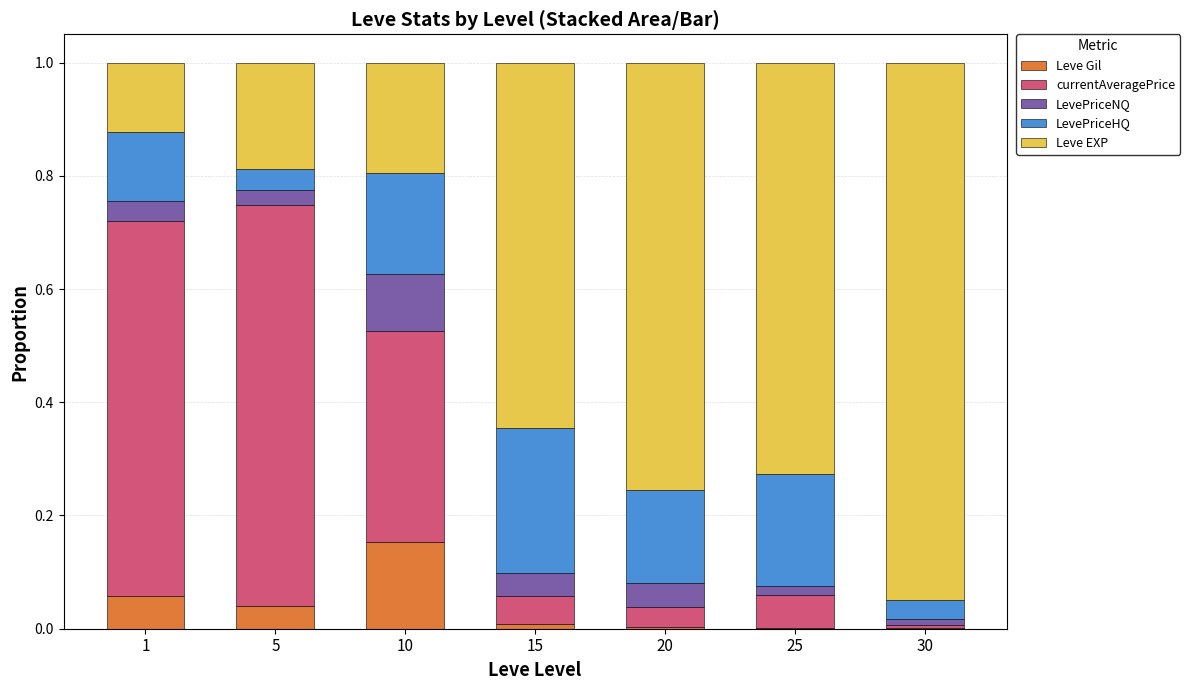

What is the total value across all series at 5?

1.0